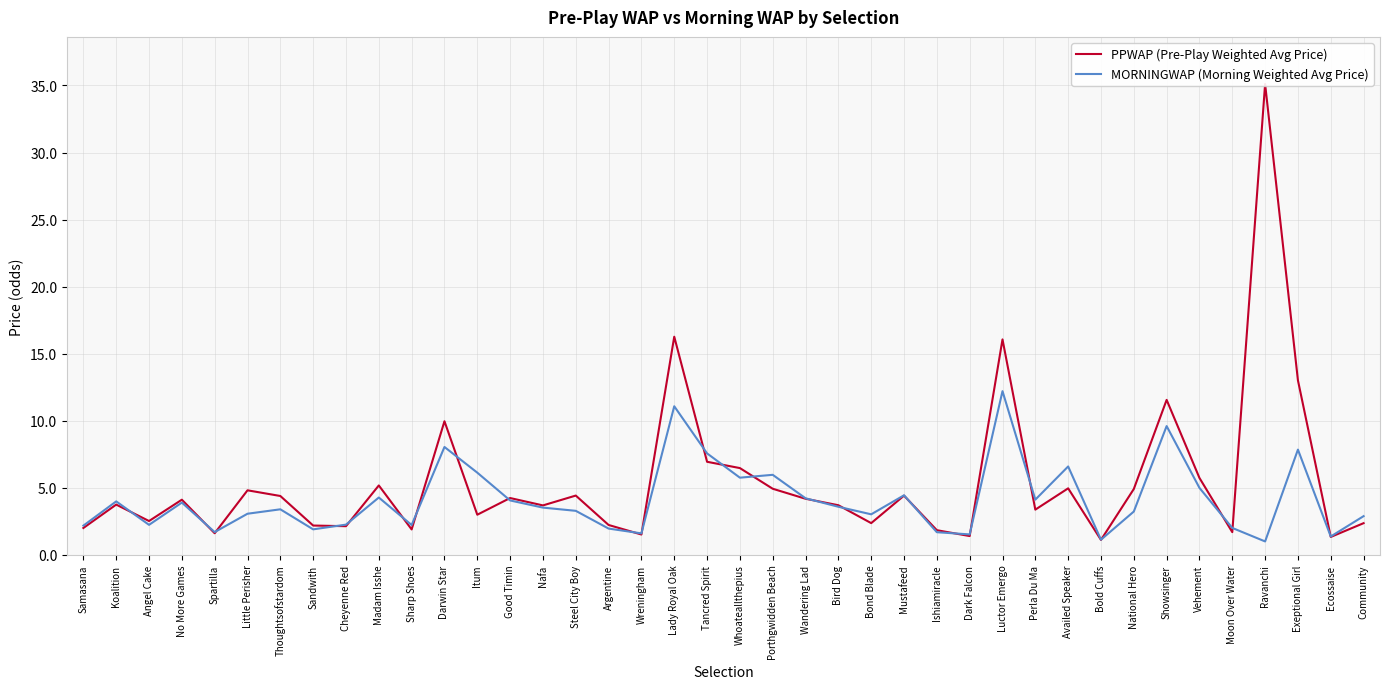

What are all the series names shown in the legend?

PPWAP (Pre-Play Weighted Avg Price), MORNINGWAP (Morning Weighted Avg Price)